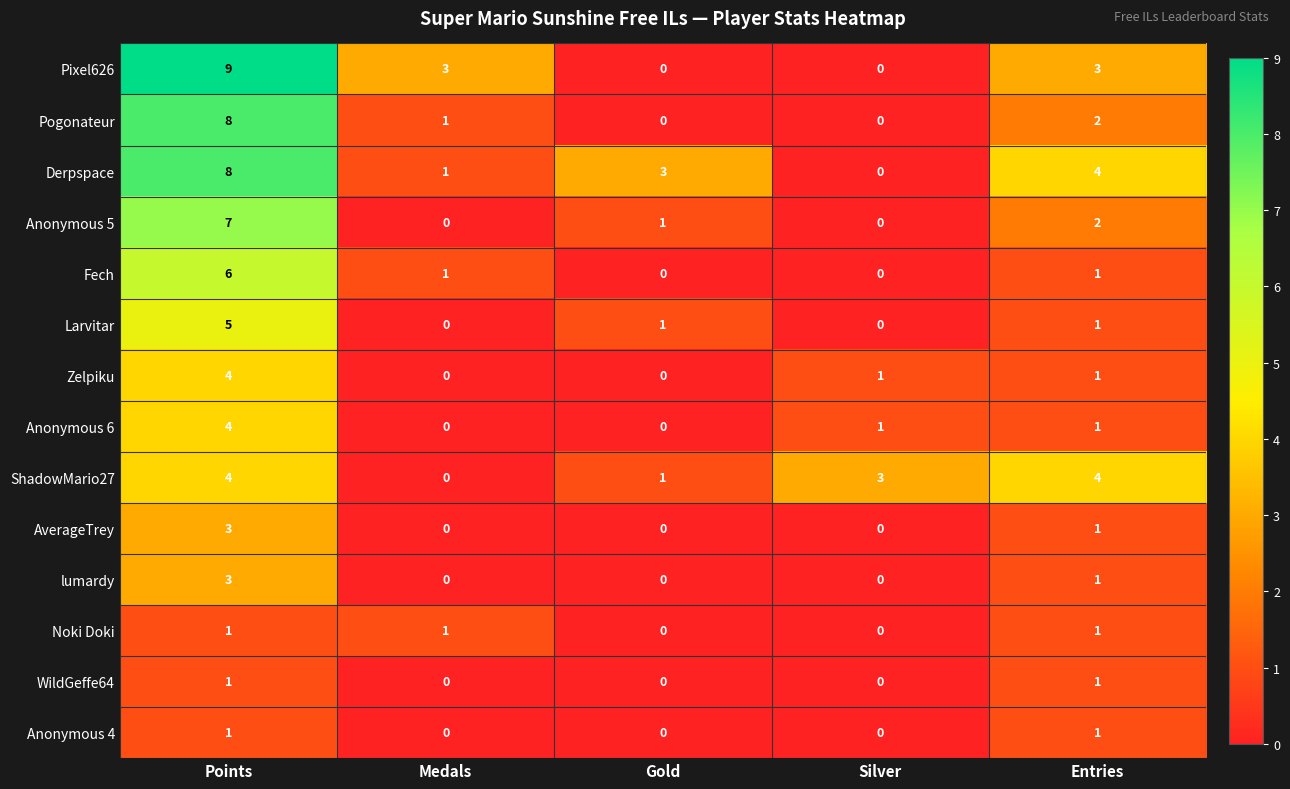

Which series has the widest spread of values?

Pixel626